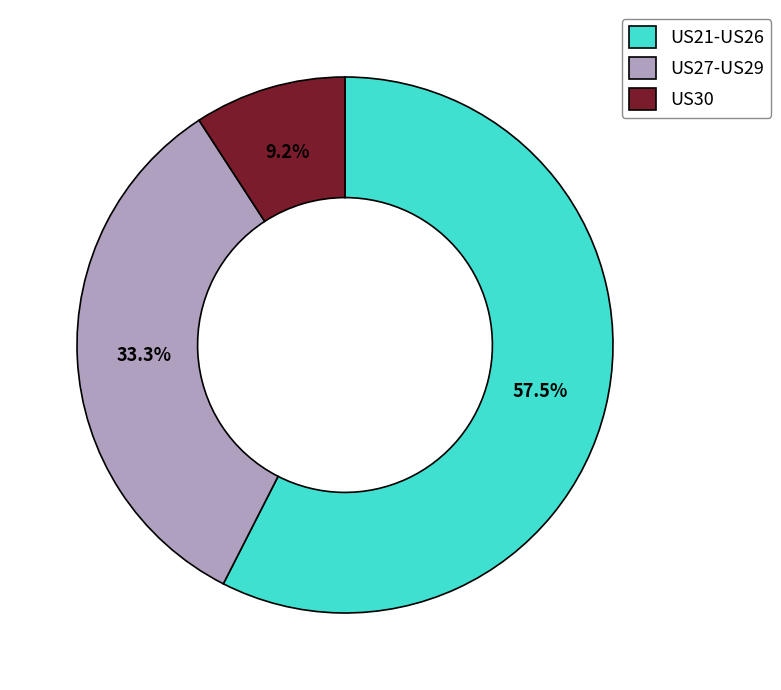

To the nearest percent, what is the difference between the largest and smallest slice percentages?

48%